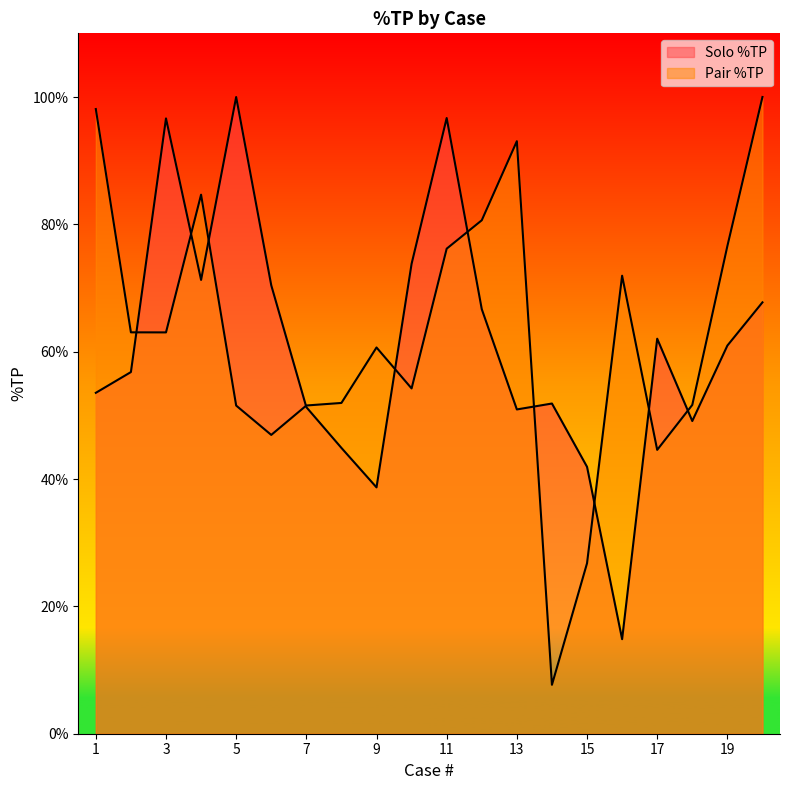

At 14, list the series in order from largest to smallest.

Solo %TP, Pair %TP